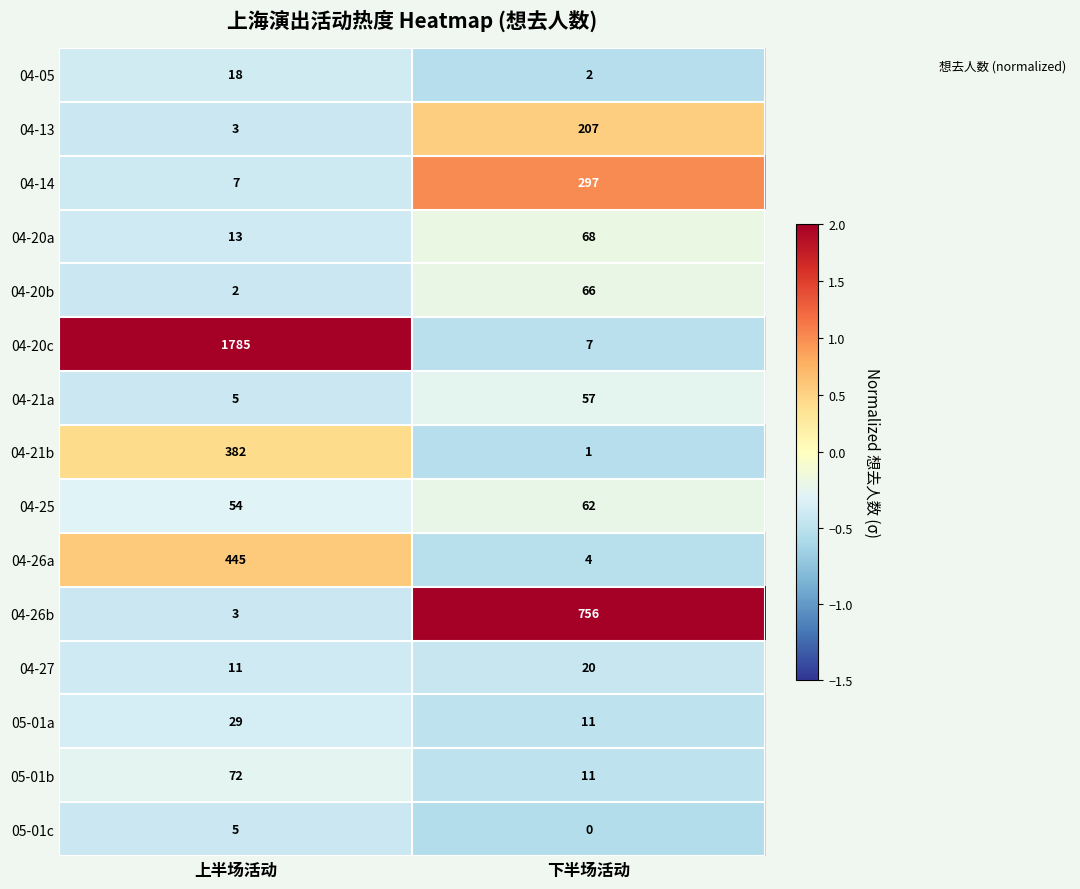

True or false: 04-05 has a value of 18 at 上半场活动.

True